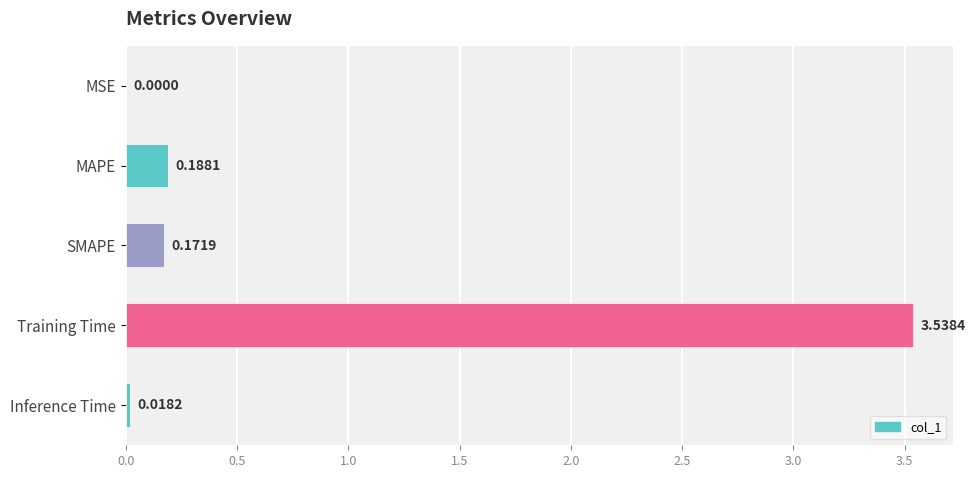

What is the sum of all values?

3.9